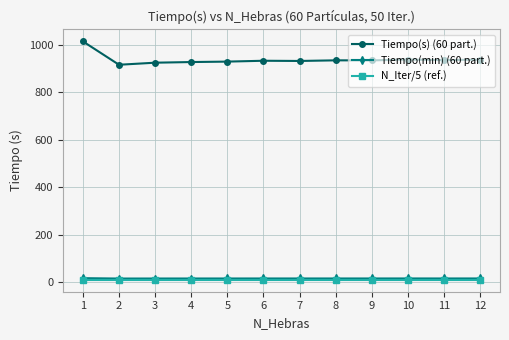

What is the maximum value for Tiempo(min) (60 part.)?

16.9